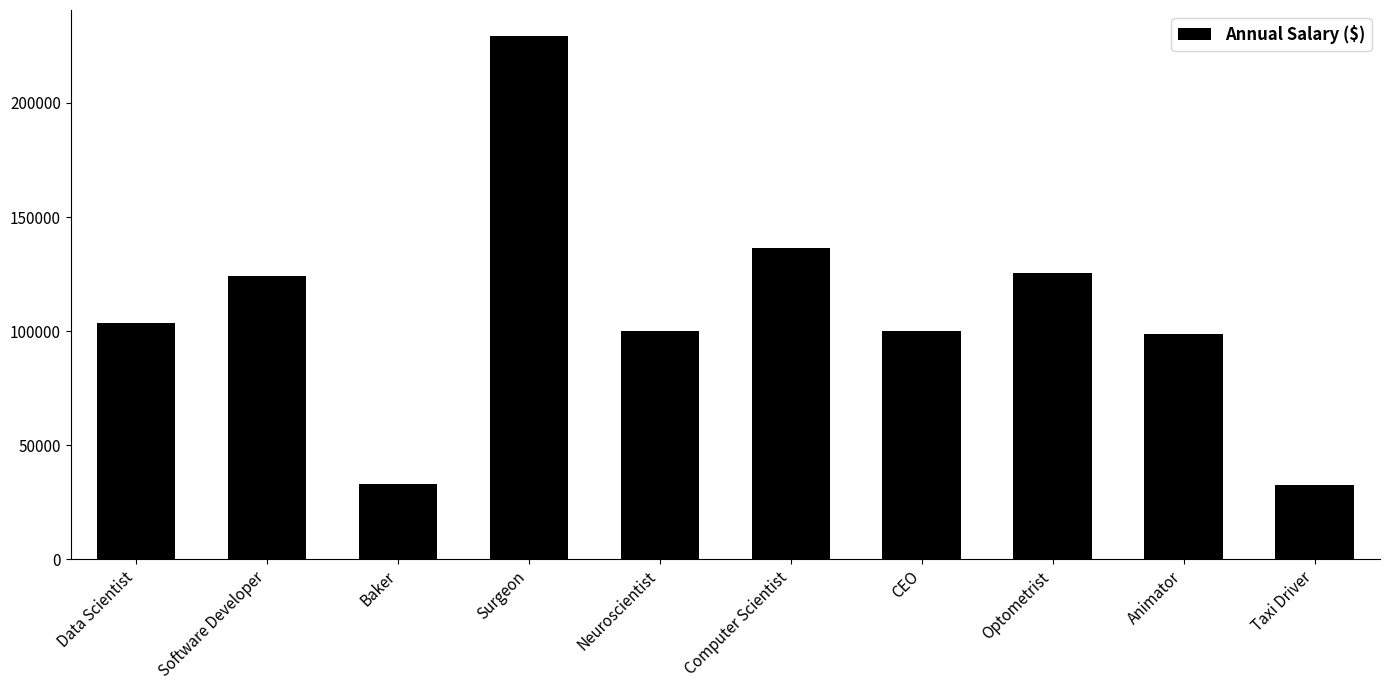

What is the sum of the values at Baker and CEO?

132870